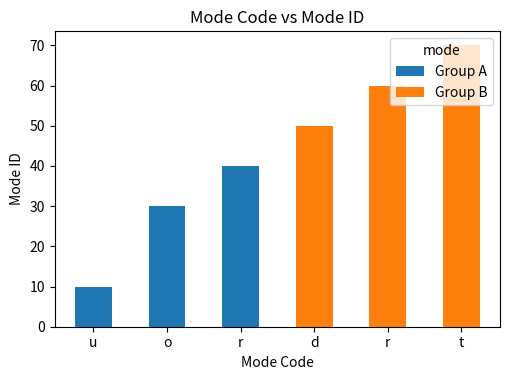

At which label is Group A closest to 25?

o